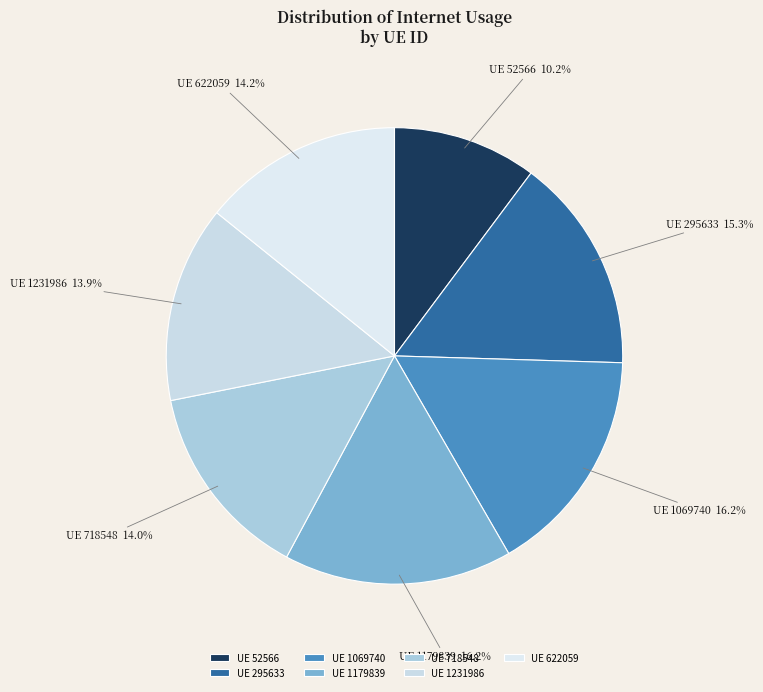

Does UE 718548 account for over 50% of the chart?

No